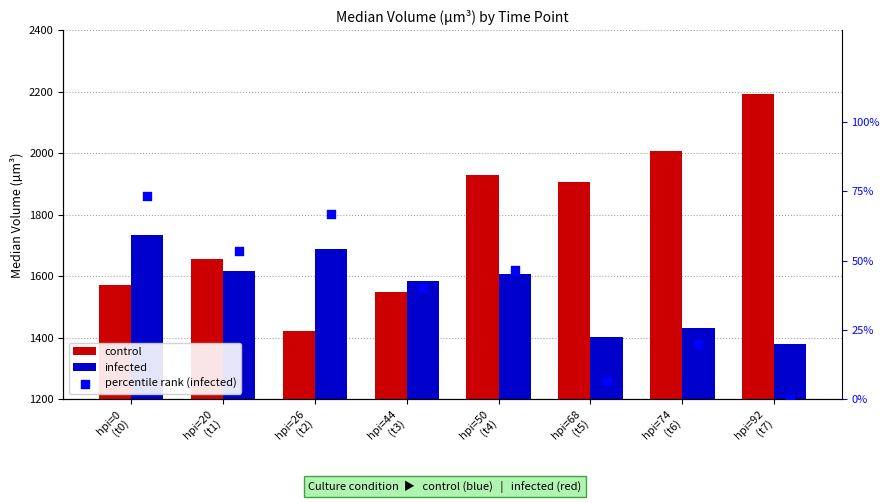

What is the total value across all series at hpi=0
(t0)?

3377.1